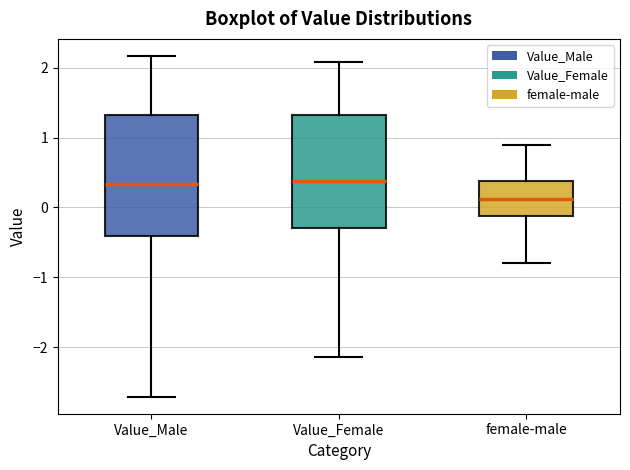

Which box is the tallest, from its lower edge to its upper edge?

Value_Male